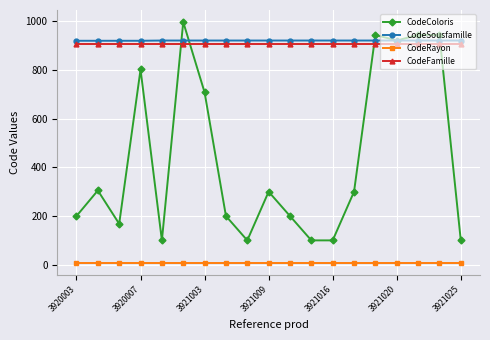

True or false: CodeFamille and CodeRayon cross at least once.

False